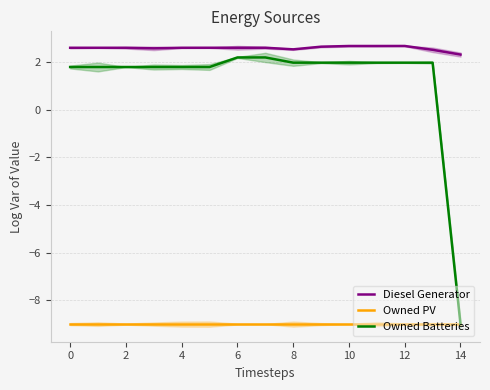

Which category has the lowest value in the Owned Batteries series?

14